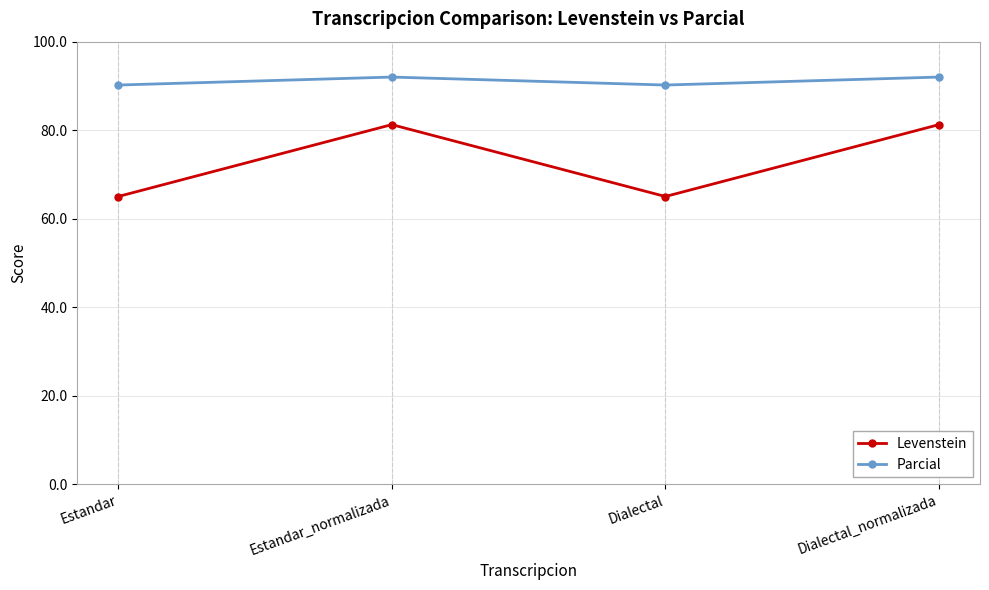

What is the sum of all Levenstein values?

292.5